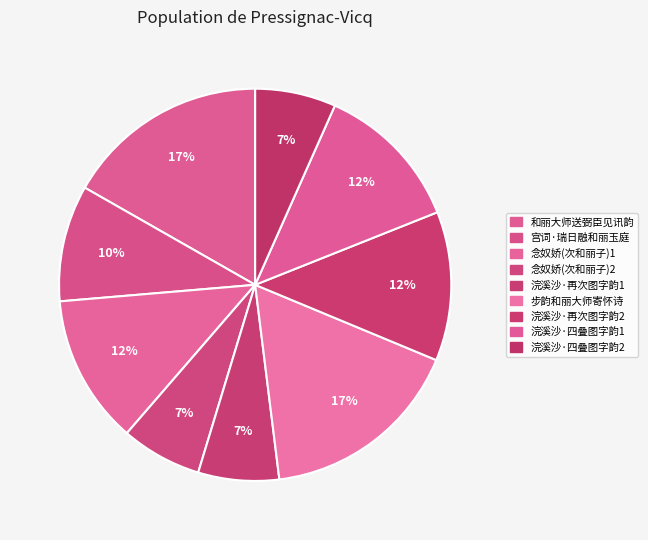

Count the number of slices in the pie.

9